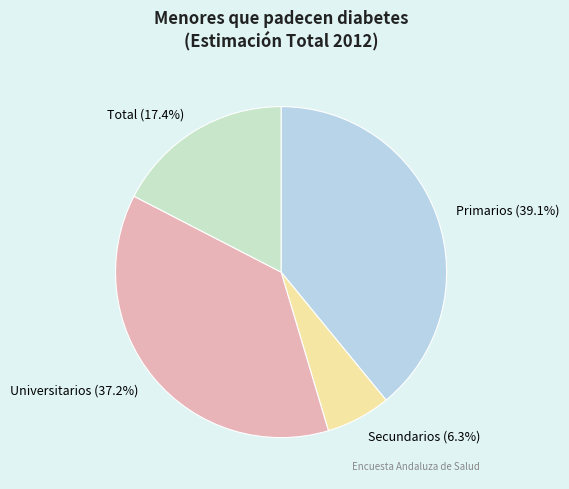

How many segments does this pie chart have?

4